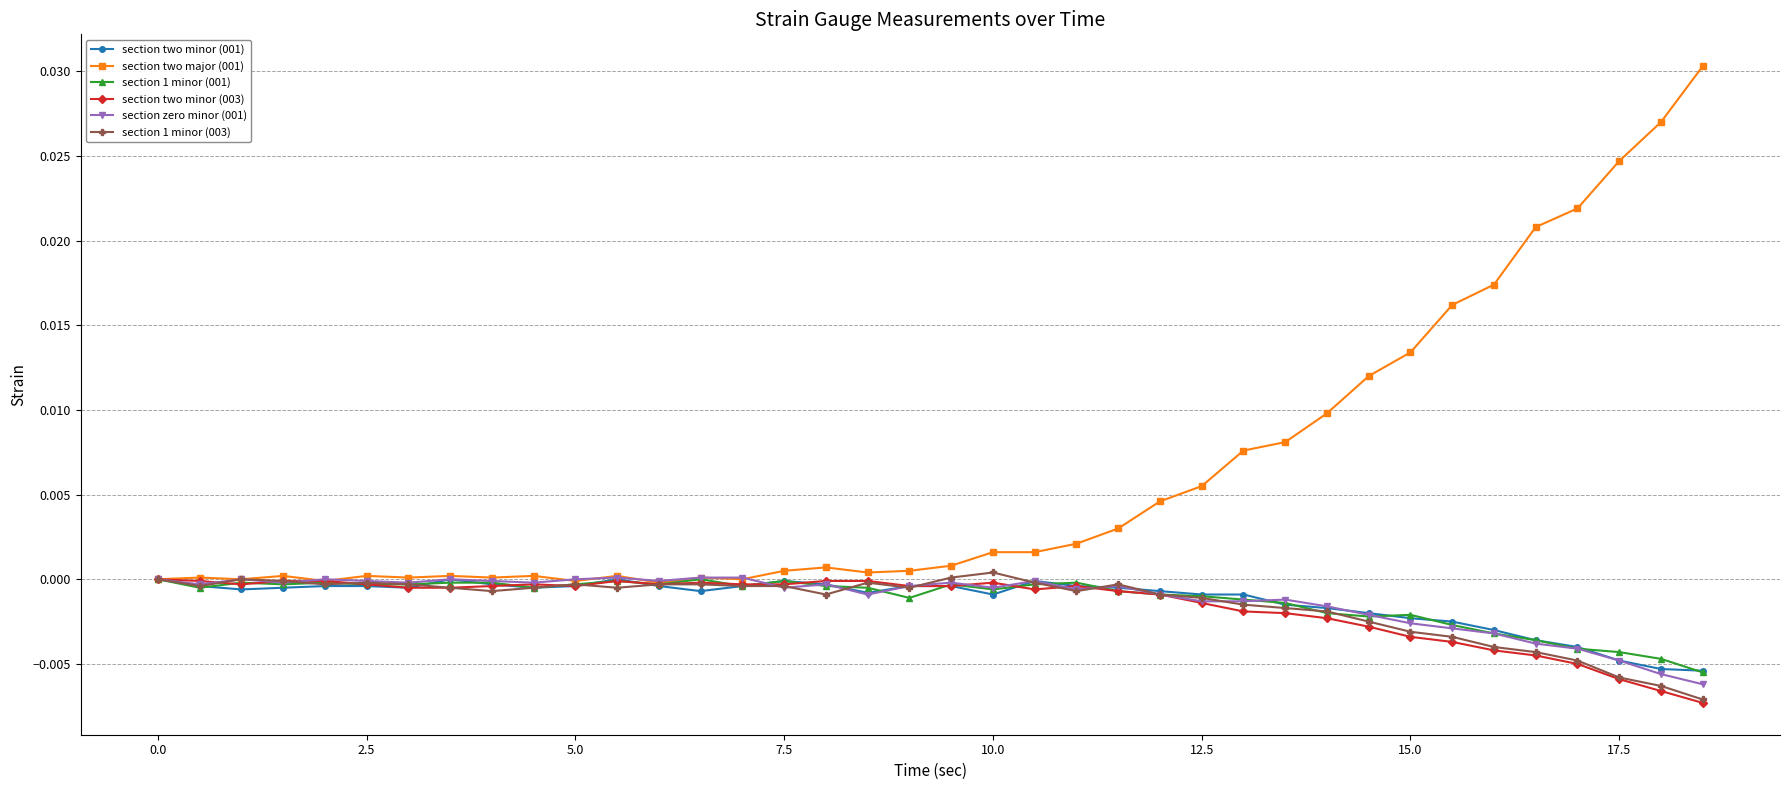

Which series has the largest total across all categories?

section two major (001)